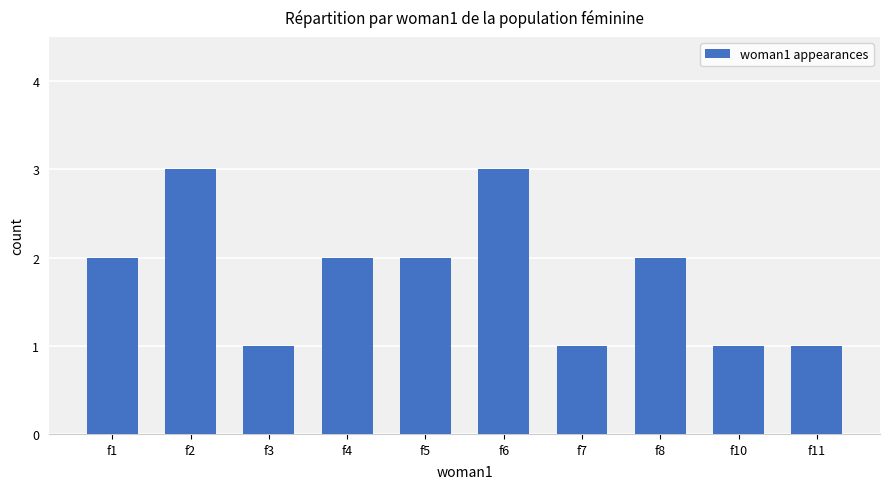

What is the greatest value displayed?

3